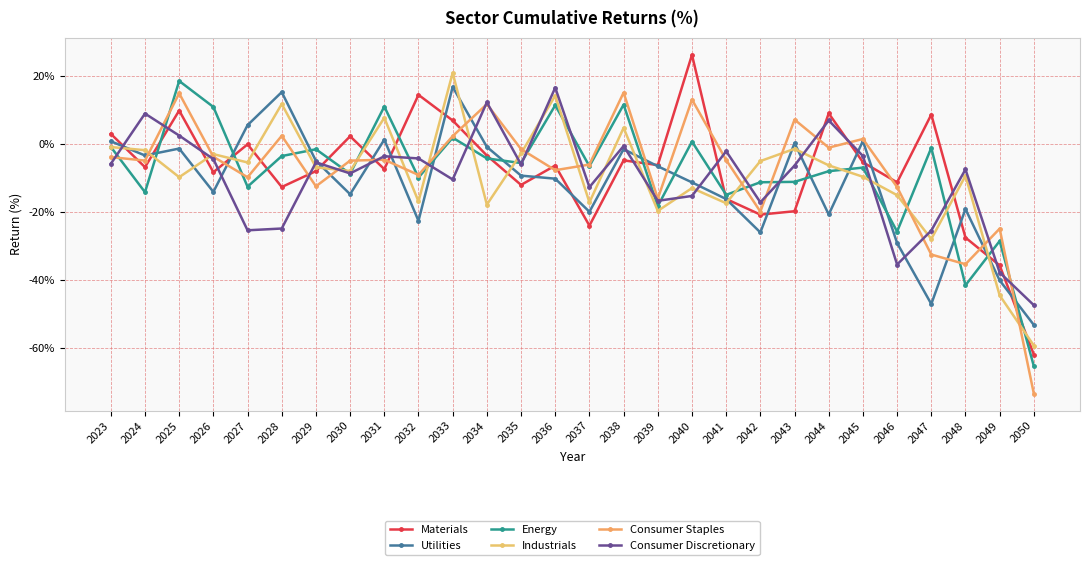

What is the total value across all series at 2032?

-48.2